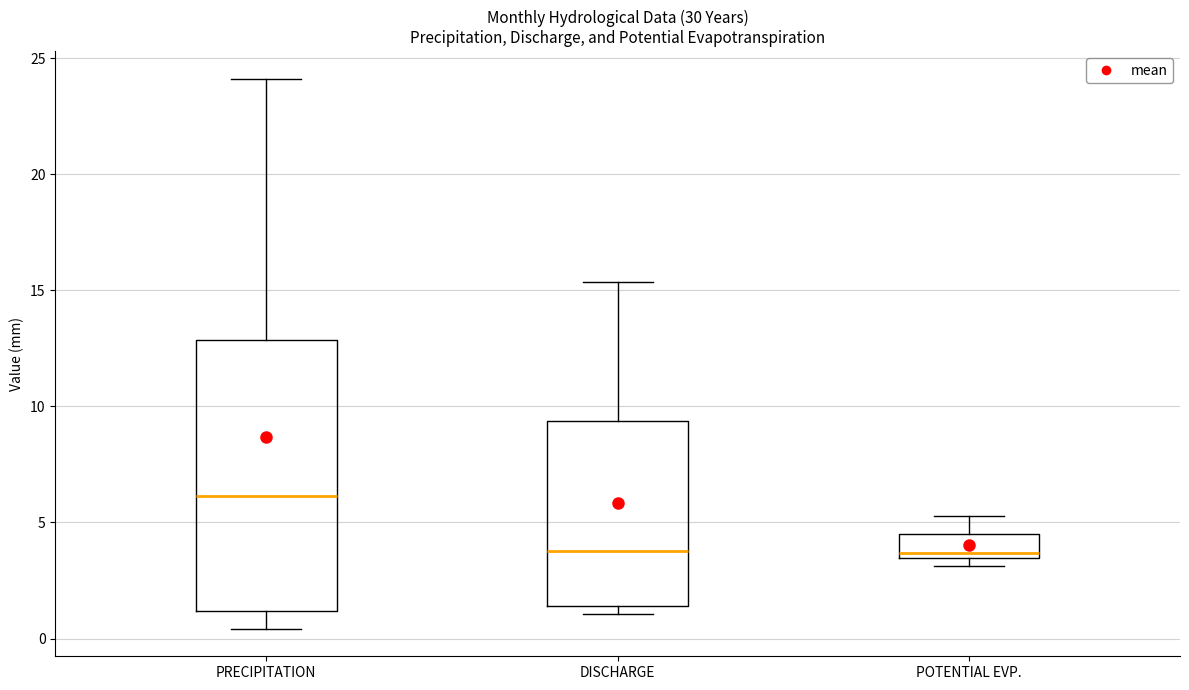

Which box's median line is the highest?

PRECIPITATION